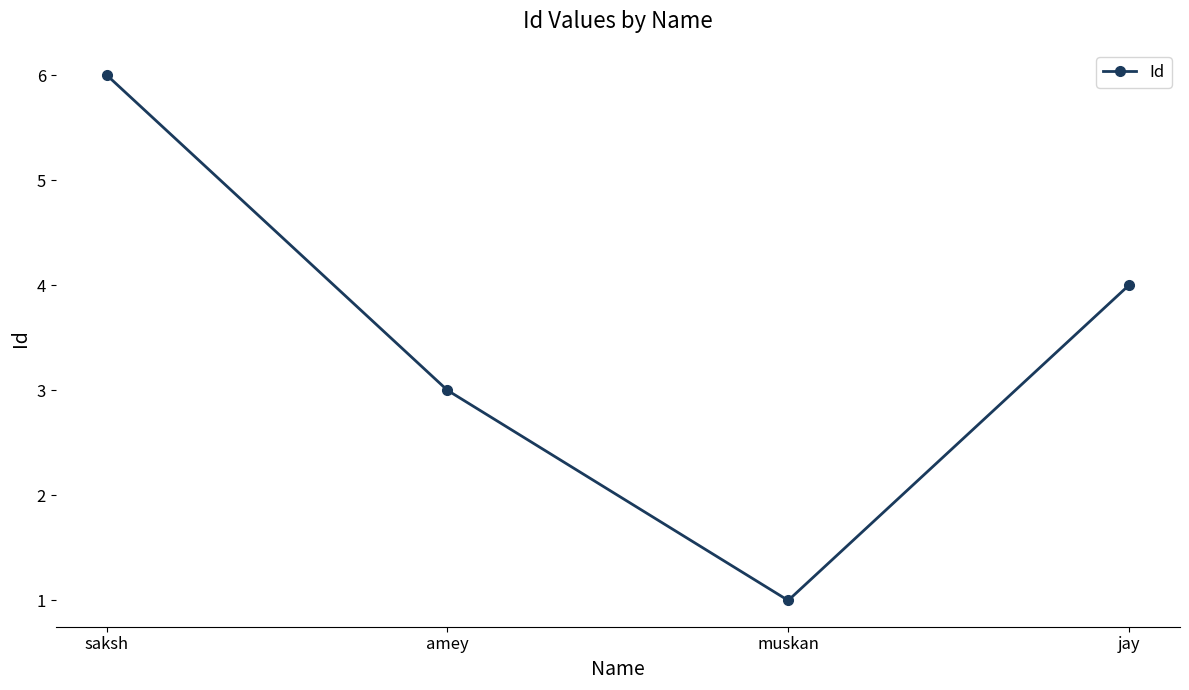

How many data points does each series have?

4